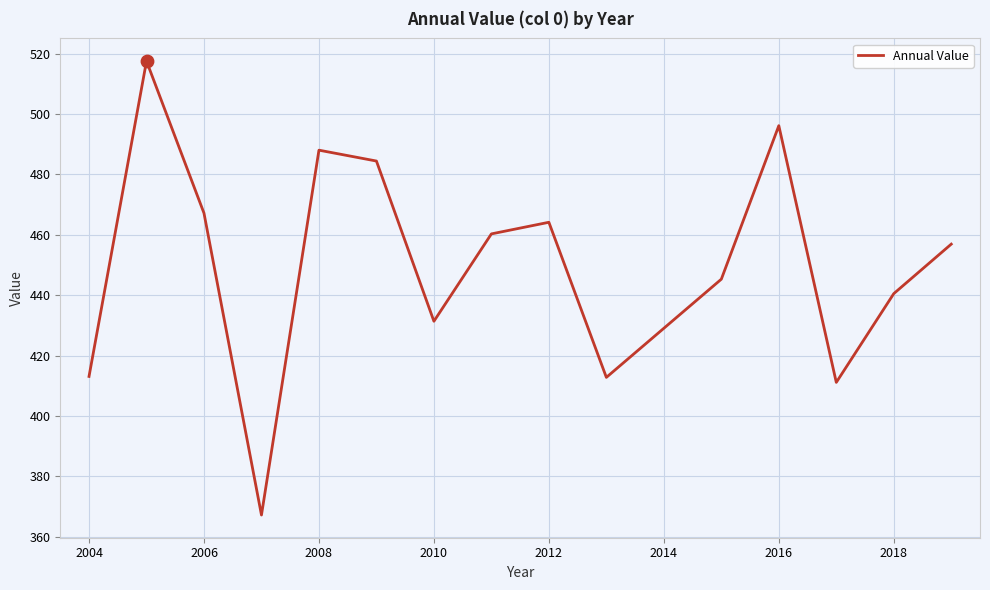

What is the difference between the maximum and minimum values?

150.3